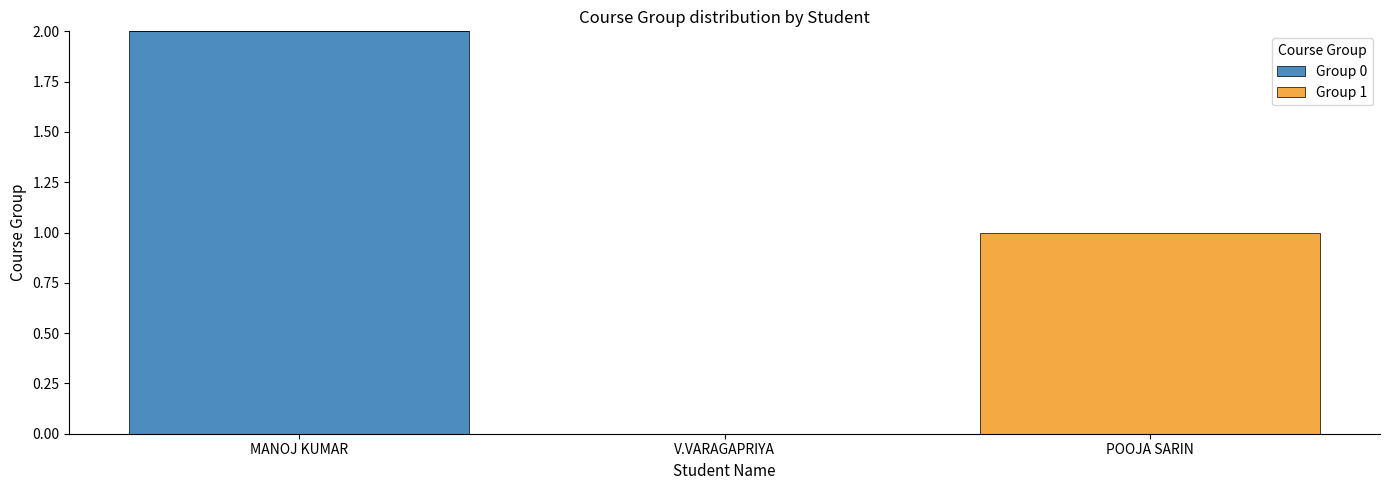

At which category is the sum across all series the highest?

MANOJ KUMAR